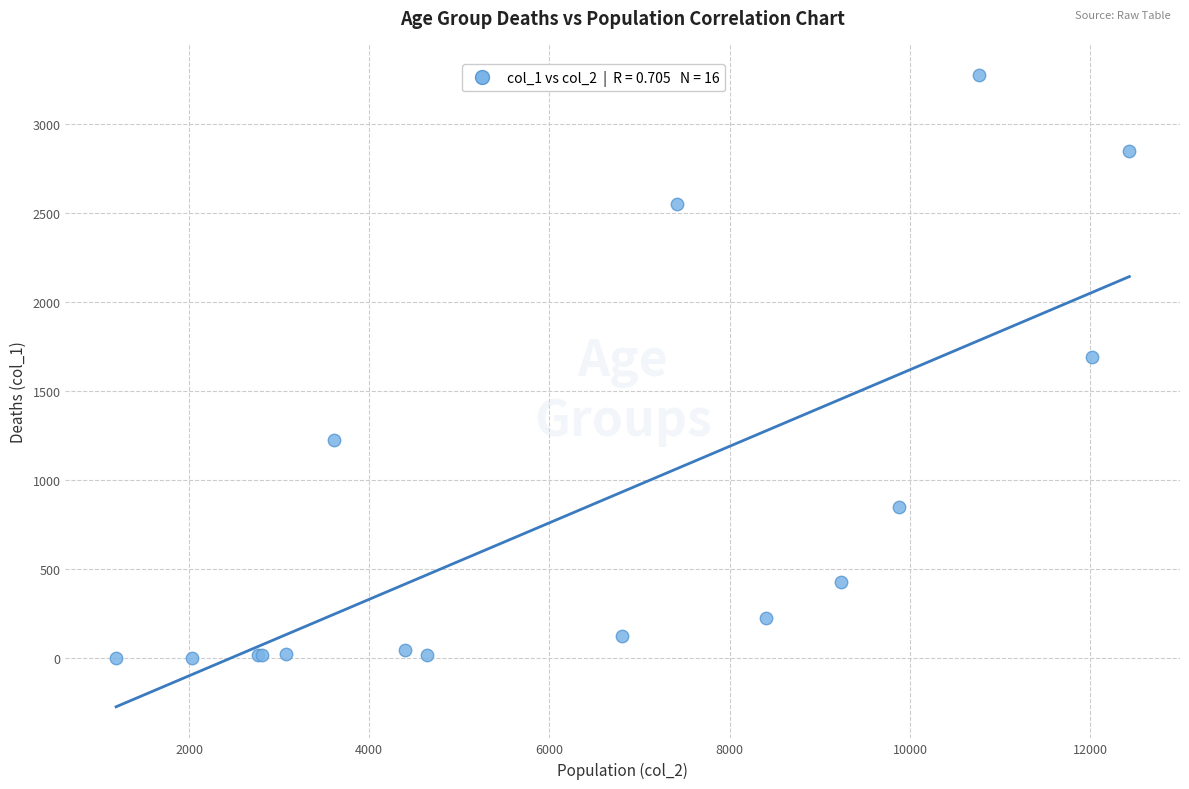

What Y value in the scatter plot is closest to 1638?

1690